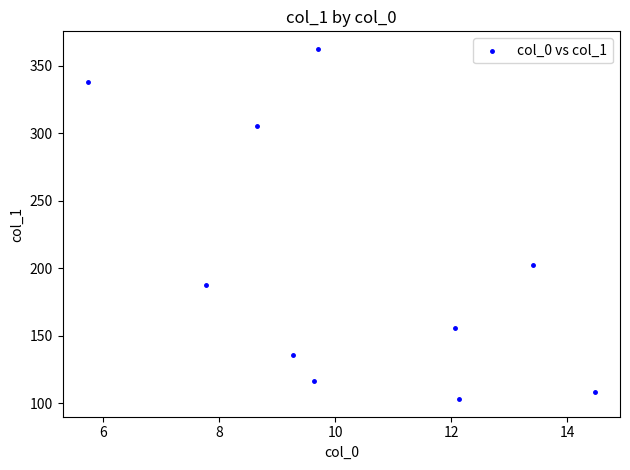

What is the average Y value?

201.4